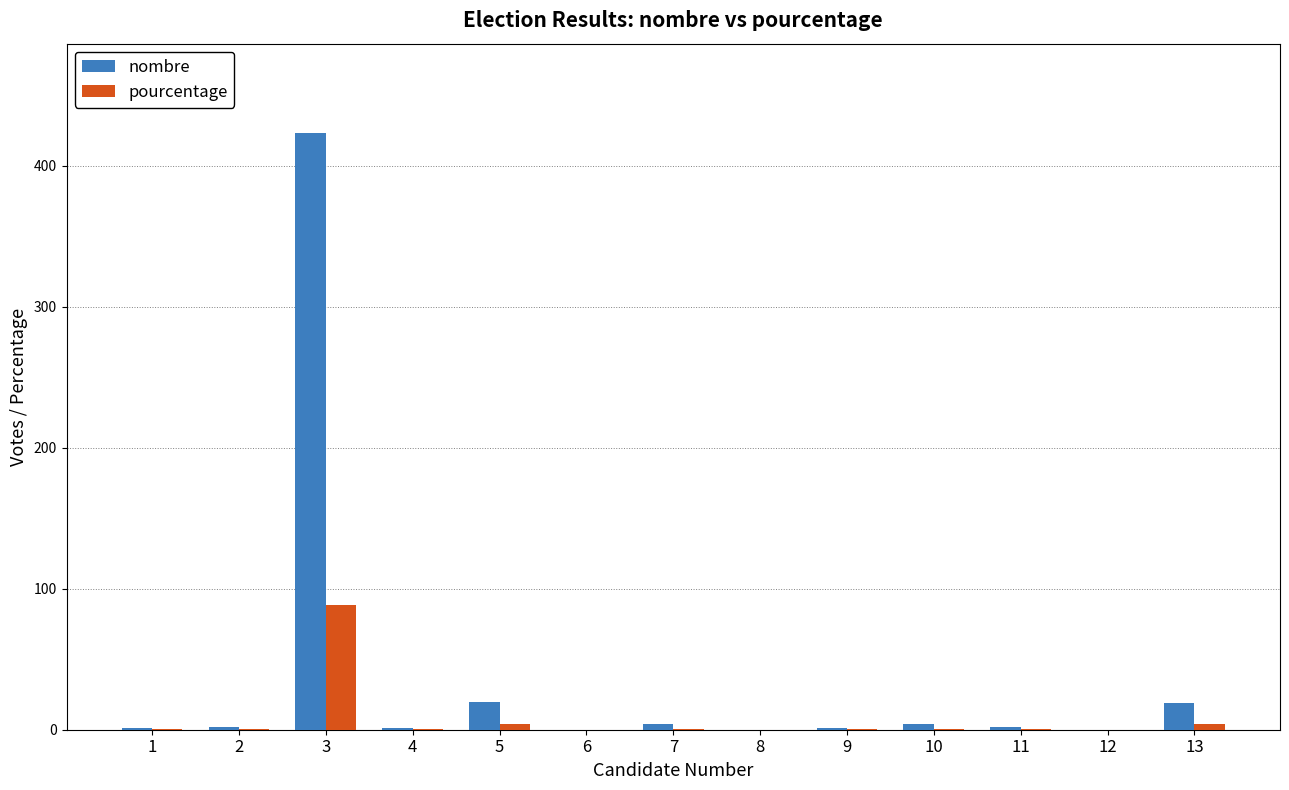

At which category is the sum across all series the highest?

3